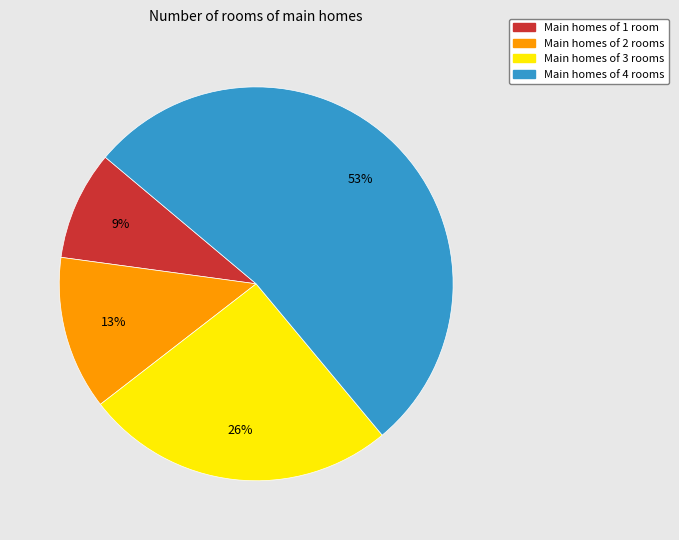

Which category accounts for the majority?

Main homes of 4 rooms